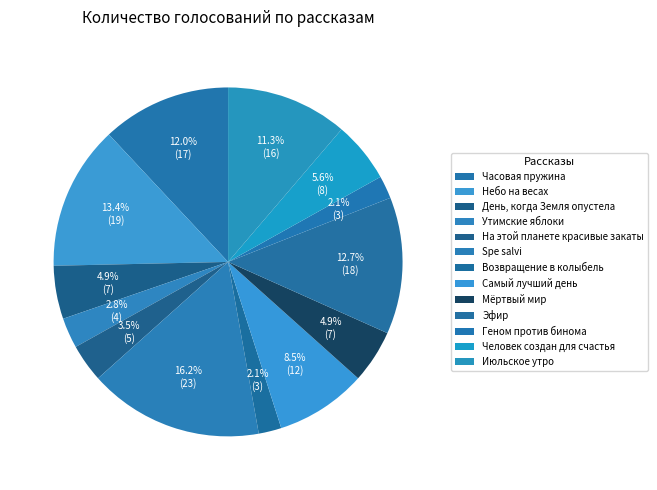

Is there any slice that represents more than half of the pie?

No